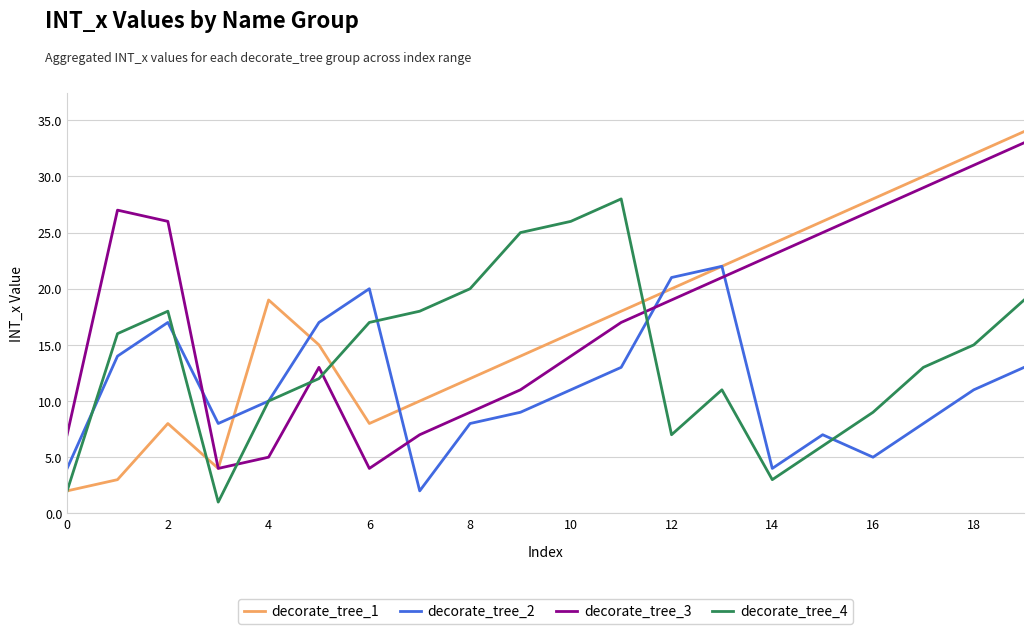

True or false: decorate_tree_3 and decorate_tree_2 cross at least once.

True